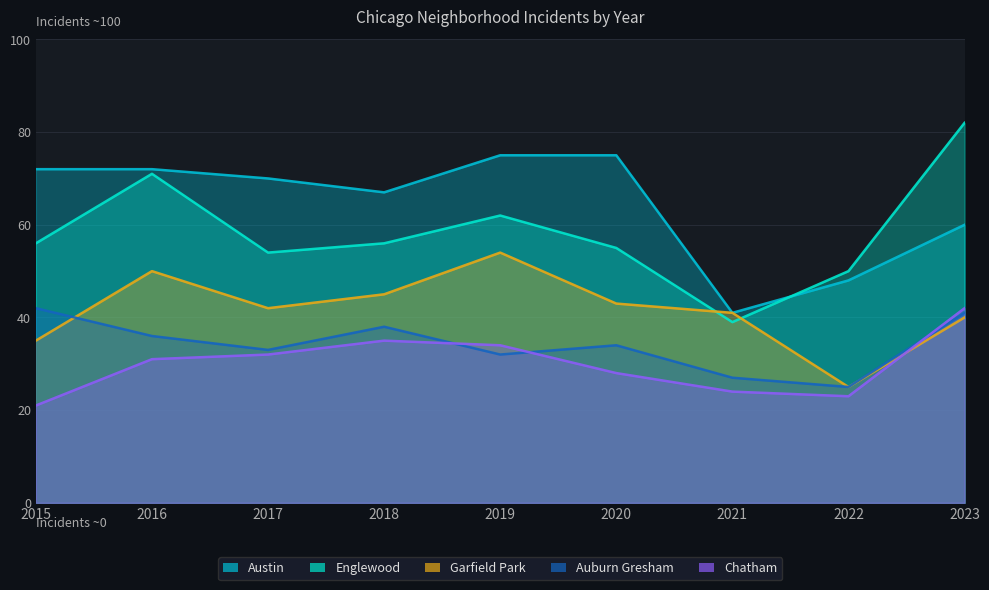

How many series are shown in this chart?

5